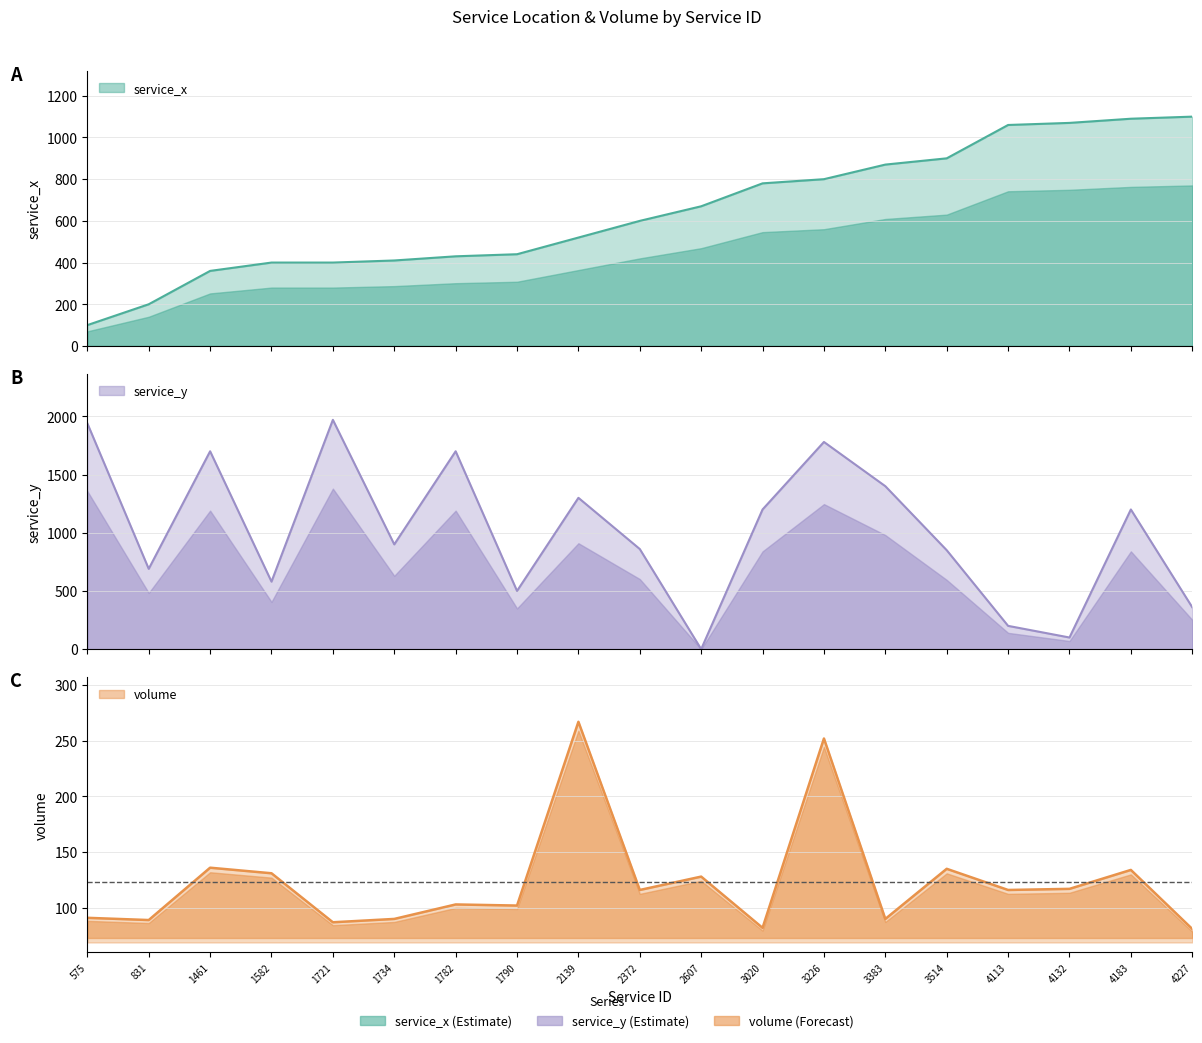

How many interior local peaks does the volume series have?

7